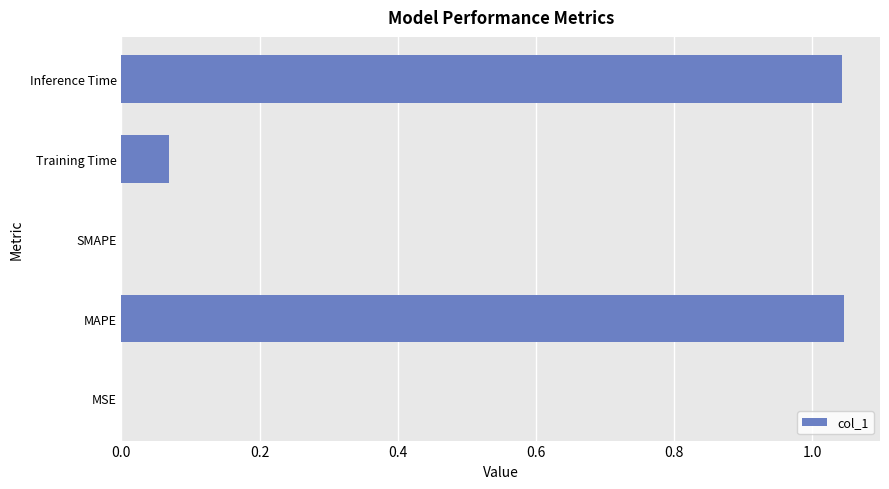

What is the change in value from Training Time to Inference Time?

+1.0